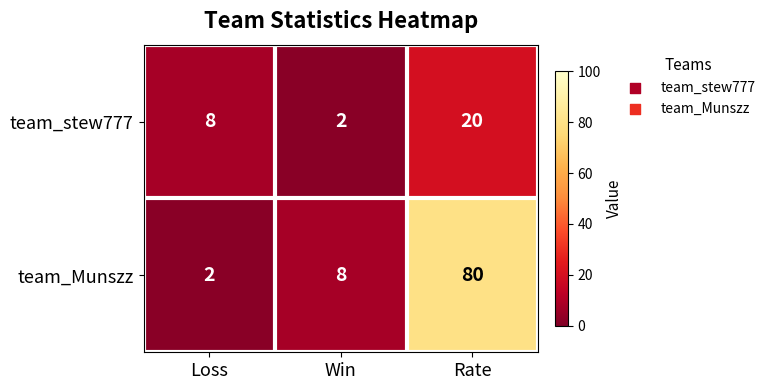

Which series has the largest range (max minus min)?

team_Munszz